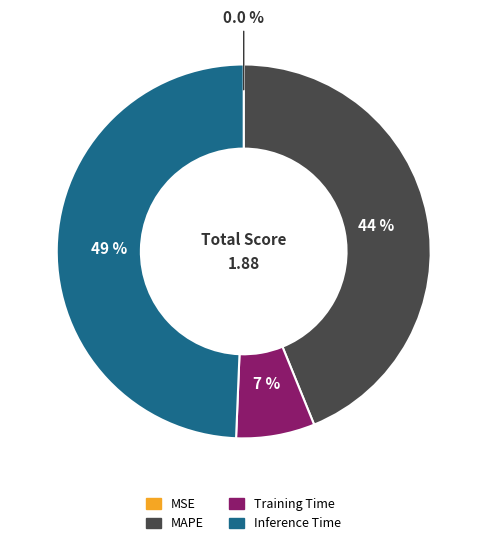

What is the largest slice in the pie chart?

Inference Time